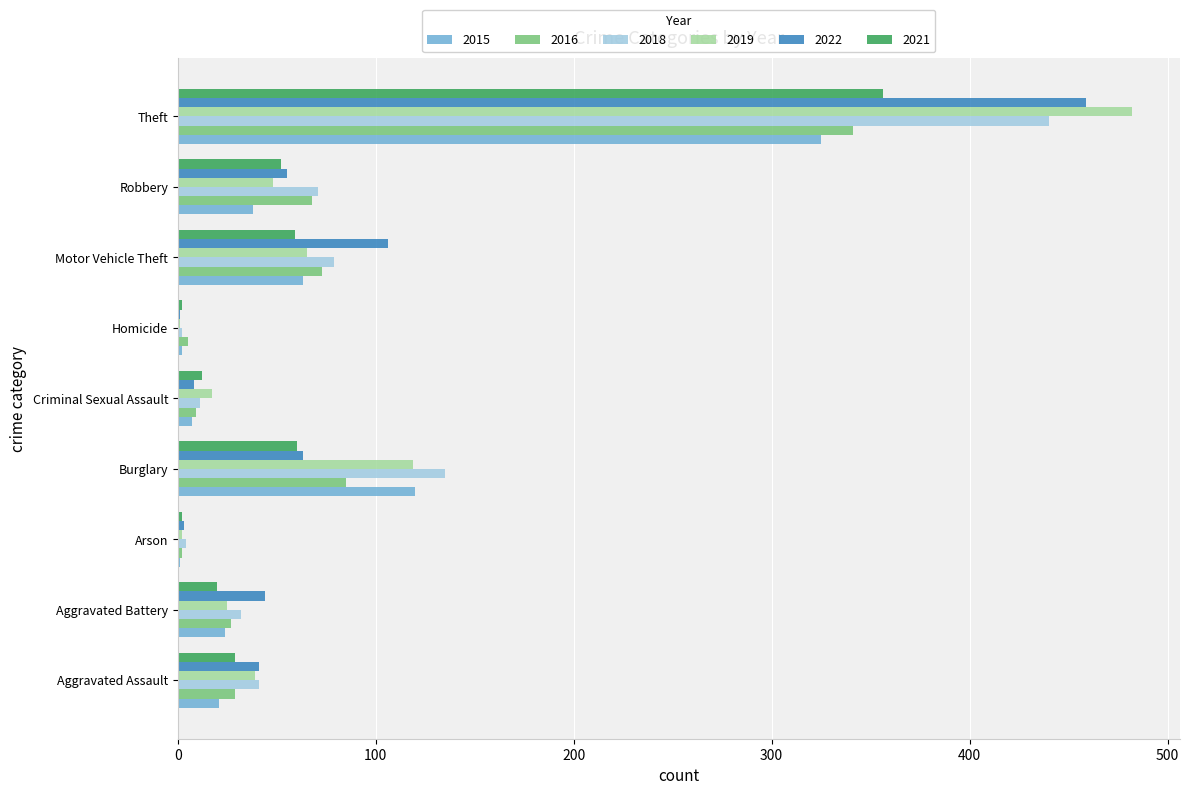

The 2016 series shows 95 at Motor Vehicle Theft. True or false?

False